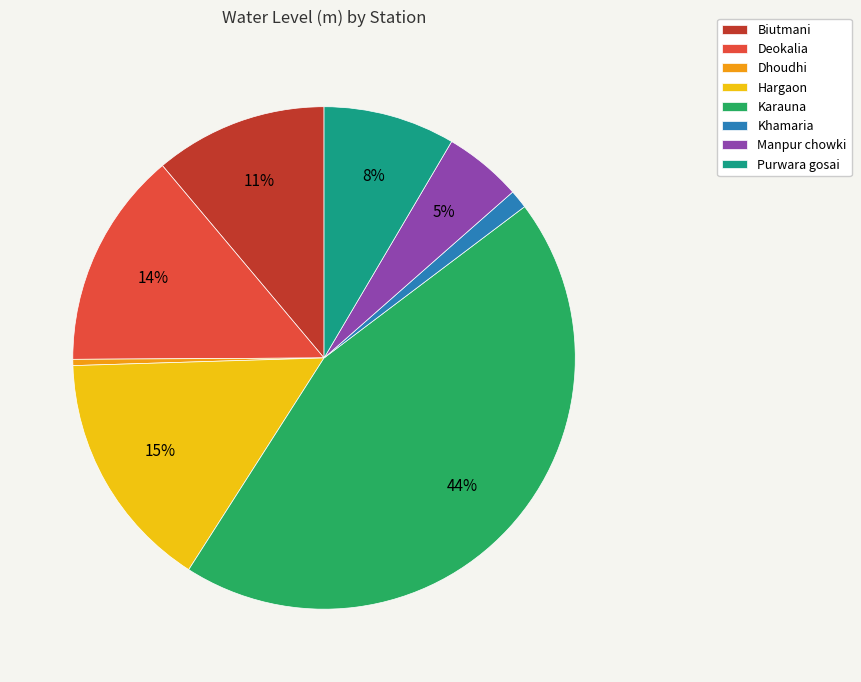

To the nearest percent, what is the average slice percentage?

12%